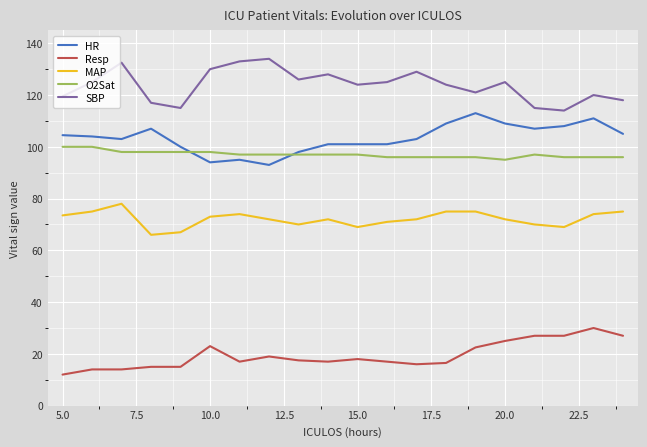

Does the chart display data point markers on the line(s)?

No